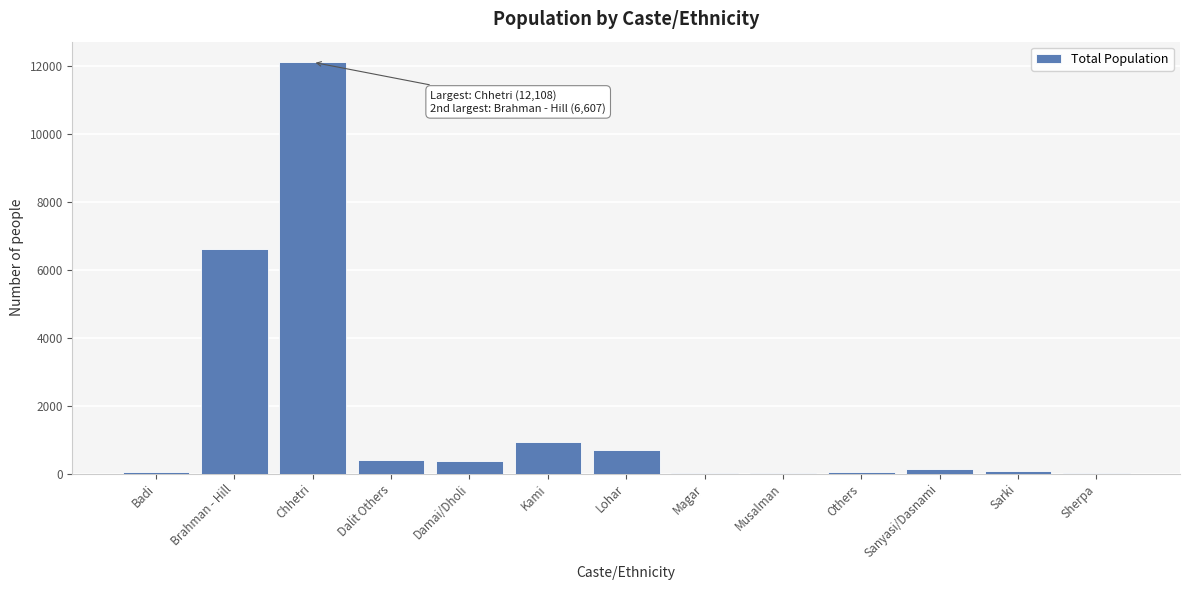

What is the greatest value displayed?

12108